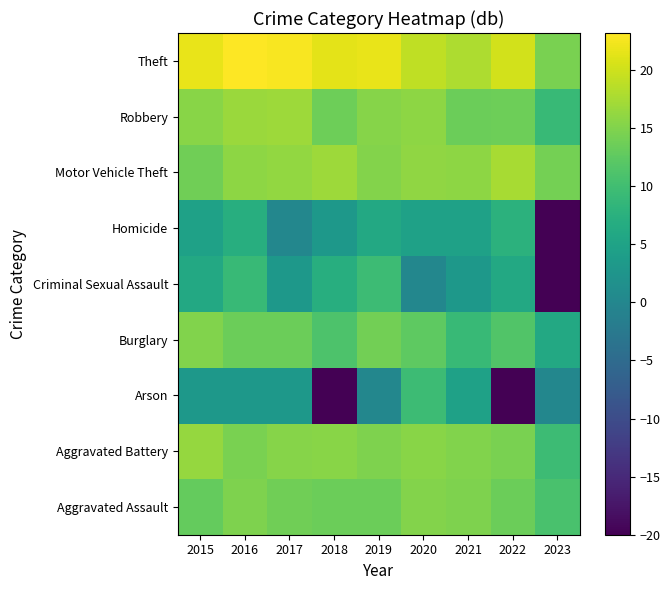

Reading left to right, transcribe all the data shown in this chart.

Aggravated Assault: 2015=13.0	2016=14.8	2017=13.8	2018=13.4	2019=13.4	2020=15.2	2021=14.8	2022=13.4	2023=10.8
Aggravated Battery: 2015=16.3	2016=14.5	2017=15.3	2018=15.4	2019=14.9	2020=15.6	2021=15.1	2022=14.5	2023=9.5
Arson: 2015=3.0	2016=3.0	2017=3.0	2018=-20.0	2019=0.0	2020=9.5	2021=4.8	2022=-20.0	2023=0.0
Burglary: 2015=15.1	2016=13.4	2017=13.4	2018=11.1	2019=14.0	2020=12.6	2021=9.0	2022=11.5	2023=6.0
Criminal Sexual Assault: 2015=6.0	2016=9.0	2017=3.0	2018=7.0	2019=9.5	2020=0.0	2021=3.0	2022=6.0	2023=-20.0
Homicide: 2015=4.8	2016=7.0	2017=0.0	2018=3.0	2019=6.0	2020=4.8	2021=4.8	2022=7.8	2023=-20.0
Motor Vehicle Theft: 2015=13.8	2016=15.9	2017=16.1	2018=16.9	2019=15.2	2020=16.0	2021=15.9	2022=17.6	2023=14.1
Robbery: 2015=15.6	2016=16.7	2017=16.9	2018=13.6	2019=15.3	2020=15.9	2021=13.4	2022=13.6	2023=9.0
Theft: 2015=21.8	2016=23.2	2017=22.8	2018=21.5	2019=21.7	2020=19.0	2021=17.9	2022=20.3	2023=14.5